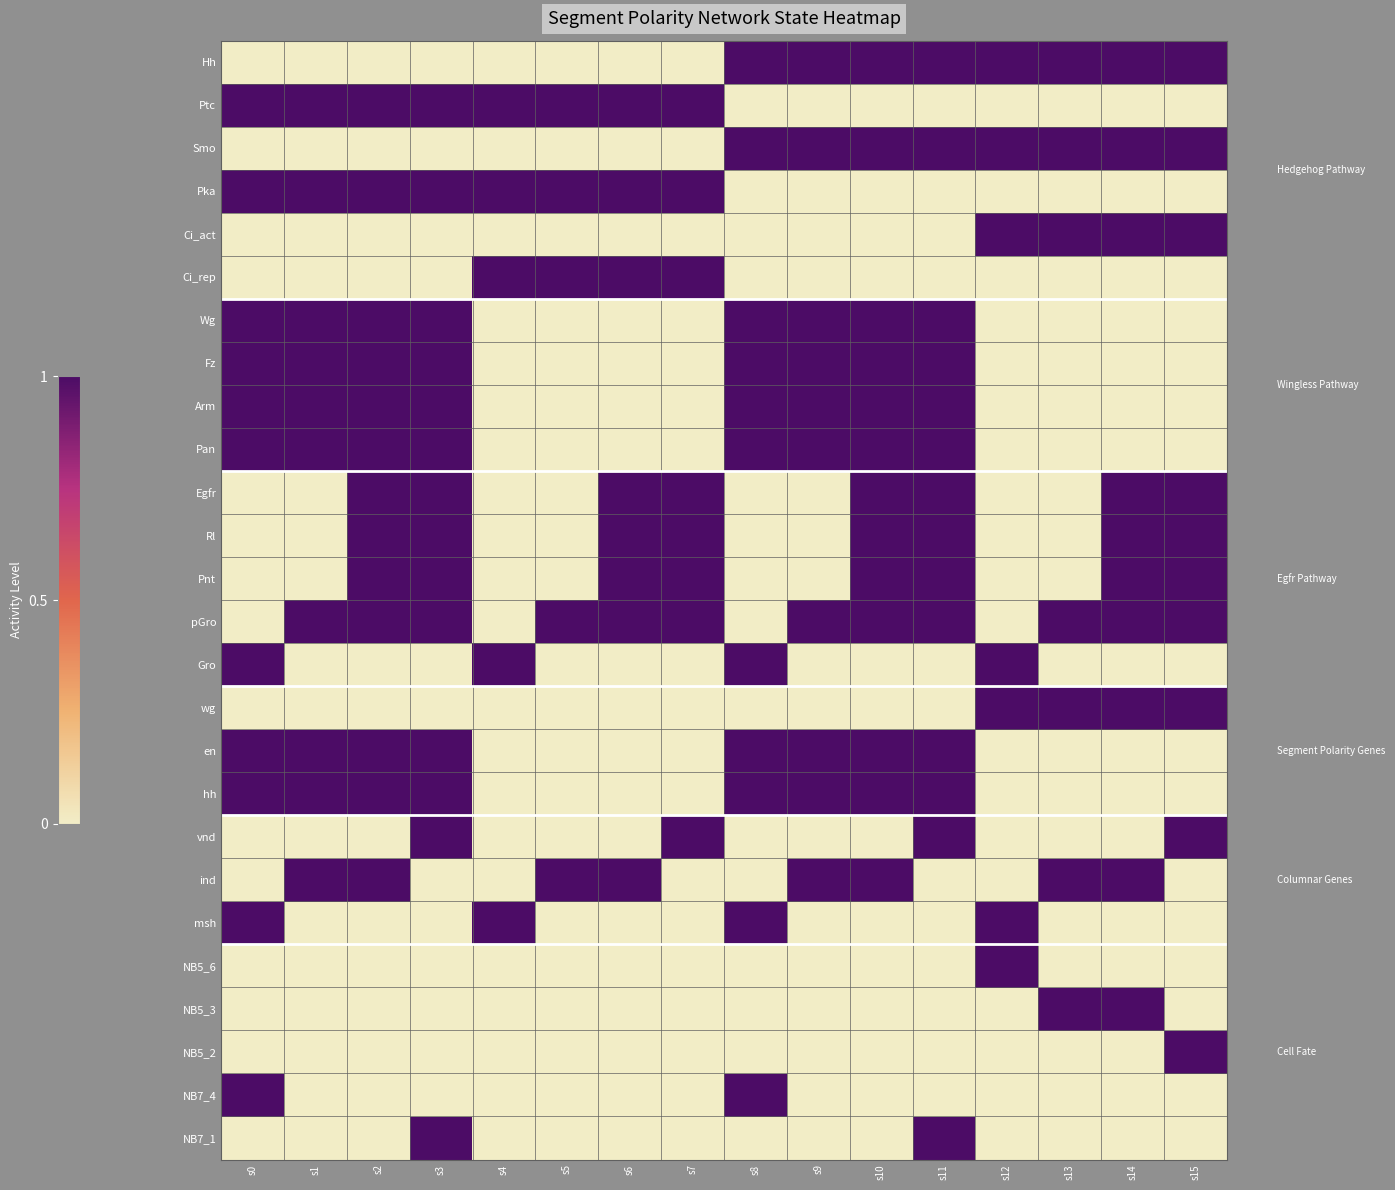

Reading right to left, list all the values displayed in this chart.

Hh: s15=1	s14=1	s13=1	s12=1	s11=1	s10=1	s9=1	s8=1	s7=0	s6=0	s5=0	s4=0	s3=0	s2=0	s1=0	s0=0
Ptc: s15=0	s14=0	s13=0	s12=0	s11=0	s10=0	s9=0	s8=0	s7=1	s6=1	s5=1	s4=1	s3=1	s2=1	s1=1	s0=1
Smo: s15=1	s14=1	s13=1	s12=1	s11=1	s10=1	s9=1	s8=1	s7=0	s6=0	s5=0	s4=0	s3=0	s2=0	s1=0	s0=0
Pka: s15=0	s14=0	s13=0	s12=0	s11=0	s10=0	s9=0	s8=0	s7=1	s6=1	s5=1	s4=1	s3=1	s2=1	s1=1	s0=1
Ci_act: s15=1	s14=1	s13=1	s12=1	s11=0	s10=0	s9=0	s8=0	s7=0	s6=0	s5=0	s4=0	s3=0	s2=0	s1=0	s0=0
Ci_rep: s15=0	s14=0	s13=0	s12=0	s11=0	s10=0	s9=0	s8=0	s7=1	s6=1	s5=1	s4=1	s3=0	s2=0	s1=0	s0=0
Wg: s15=0	s14=0	s13=0	s12=0	s11=1	s10=1	s9=1	s8=1	s7=0	s6=0	s5=0	s4=0	s3=1	s2=1	s1=1	s0=1
Fz: s15=0	s14=0	s13=0	s12=0	s11=1	s10=1	s9=1	s8=1	s7=0	s6=0	s5=0	s4=0	s3=1	s2=1	s1=1	s0=1
Arm: s15=0	s14=0	s13=0	s12=0	s11=1	s10=1	s9=1	s8=1	s7=0	s6=0	s5=0	s4=0	s3=1	s2=1	s1=1	s0=1
Pan: s15=0	s14=0	s13=0	s12=0	s11=1	s10=1	s9=1	s8=1	s7=0	s6=0	s5=0	s4=0	s3=1	s2=1	s1=1	s0=1
Egfr: s15=1	s14=1	s13=0	s12=0	s11=1	s10=1	s9=0	s8=0	s7=1	s6=1	s5=0	s4=0	s3=1	s2=1	s1=0	s0=0
Rl: s15=1	s14=1	s13=0	s12=0	s11=1	s10=1	s9=0	s8=0	s7=1	s6=1	s5=0	s4=0	s3=1	s2=1	s1=0	s0=0
Pnt: s15=1	s14=1	s13=0	s12=0	s11=1	s10=1	s9=0	s8=0	s7=1	s6=1	s5=0	s4=0	s3=1	s2=1	s1=0	s0=0
pGro: s15=1	s14=1	s13=1	s12=0	s11=1	s10=1	s9=1	s8=0	s7=1	s6=1	s5=1	s4=0	s3=1	s2=1	s1=1	s0=0
Gro: s15=0	s14=0	s13=0	s12=1	s11=0	s10=0	s9=0	s8=1	s7=0	s6=0	s5=0	s4=1	s3=0	s2=0	s1=0	s0=1
wg: s15=1	s14=1	s13=1	s12=1	s11=0	s10=0	s9=0	s8=0	s7=0	s6=0	s5=0	s4=0	s3=0	s2=0	s1=0	s0=0
en: s15=0	s14=0	s13=0	s12=0	s11=1	s10=1	s9=1	s8=1	s7=0	s6=0	s5=0	s4=0	s3=1	s2=1	s1=1	s0=1
hh: s15=0	s14=0	s13=0	s12=0	s11=1	s10=1	s9=1	s8=1	s7=0	s6=0	s5=0	s4=0	s3=1	s2=1	s1=1	s0=1
vnd: s15=1	s14=0	s13=0	s12=0	s11=1	s10=0	s9=0	s8=0	s7=1	s6=0	s5=0	s4=0	s3=1	s2=0	s1=0	s0=0
ind: s15=0	s14=1	s13=1	s12=0	s11=0	s10=1	s9=1	s8=0	s7=0	s6=1	s5=1	s4=0	s3=0	s2=1	s1=1	s0=0
msh: s15=0	s14=0	s13=0	s12=1	s11=0	s10=0	s9=0	s8=1	s7=0	s6=0	s5=0	s4=1	s3=0	s2=0	s1=0	s0=1
NB5_6: s15=0	s14=0	s13=0	s12=1	s11=0	s10=0	s9=0	s8=0	s7=0	s6=0	s5=0	s4=0	s3=0	s2=0	s1=0	s0=0
NB5_3: s15=0	s14=1	s13=1	s12=0	s11=0	s10=0	s9=0	s8=0	s7=0	s6=0	s5=0	s4=0	s3=0	s2=0	s1=0	s0=0
NB5_2: s15=1	s14=0	s13=0	s12=0	s11=0	s10=0	s9=0	s8=0	s7=0	s6=0	s5=0	s4=0	s3=0	s2=0	s1=0	s0=0
NB7_4: s15=0	s14=0	s13=0	s12=0	s11=0	s10=0	s9=0	s8=1	s7=0	s6=0	s5=0	s4=0	s3=0	s2=0	s1=0	s0=1
NB7_1: s15=0	s14=0	s13=0	s12=0	s11=1	s10=0	s9=0	s8=0	s7=0	s6=0	s5=0	s4=0	s3=1	s2=0	s1=0	s0=0